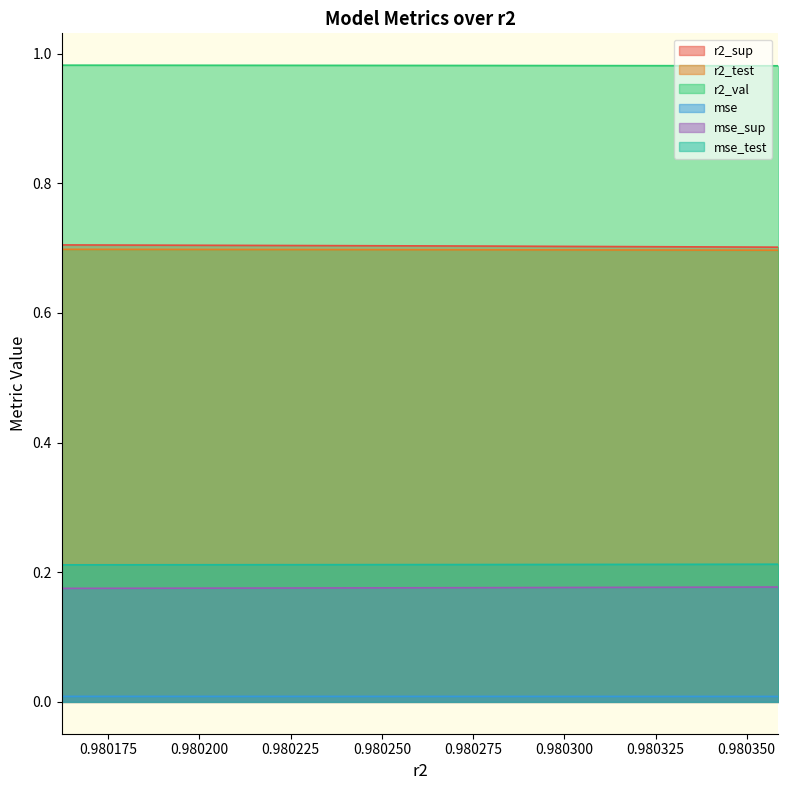

Is it true that r2_val equals 0.6 at model_2_15_5?

False